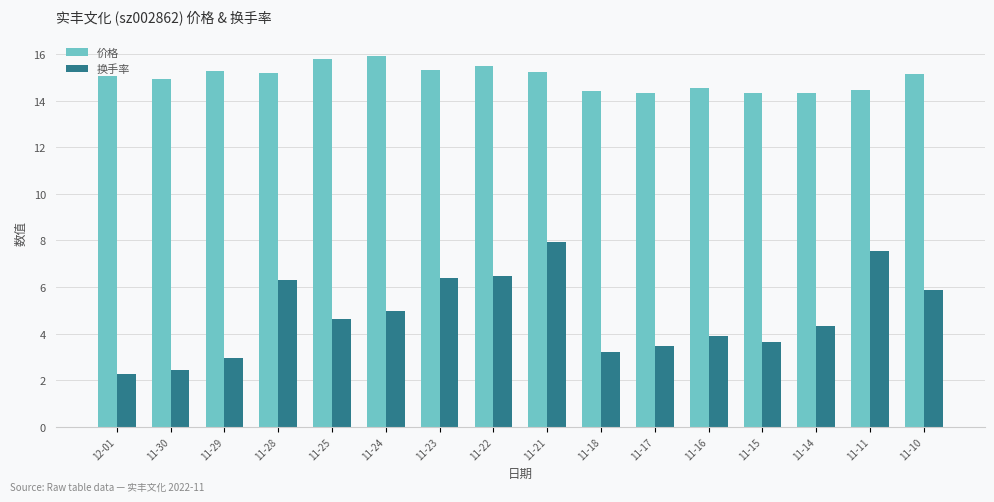

List the series in order of their overall mean, lowest first.

换手率, 价格